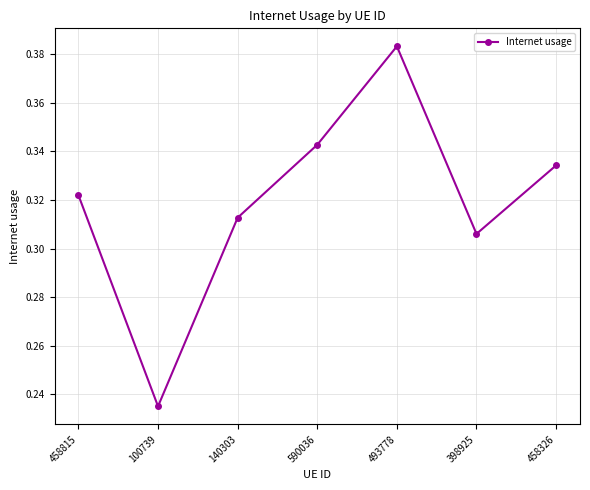

How many lines are shown in the chart?

1